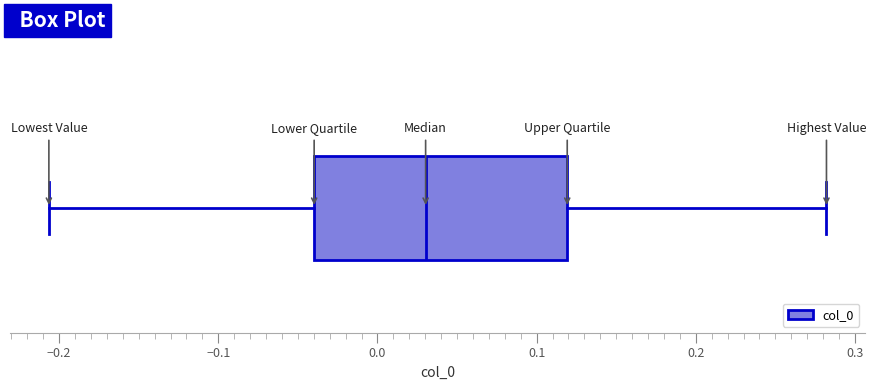

Transcribe this box plot: give where the median line is, the range the box spans, and where the two whiskers end, as read against the x-axis. The values are not printed on the chart, so give them approximately, as read against the axis.

median 0.03, box -0.04 to 0.12, whiskers -0.21 to 0.28